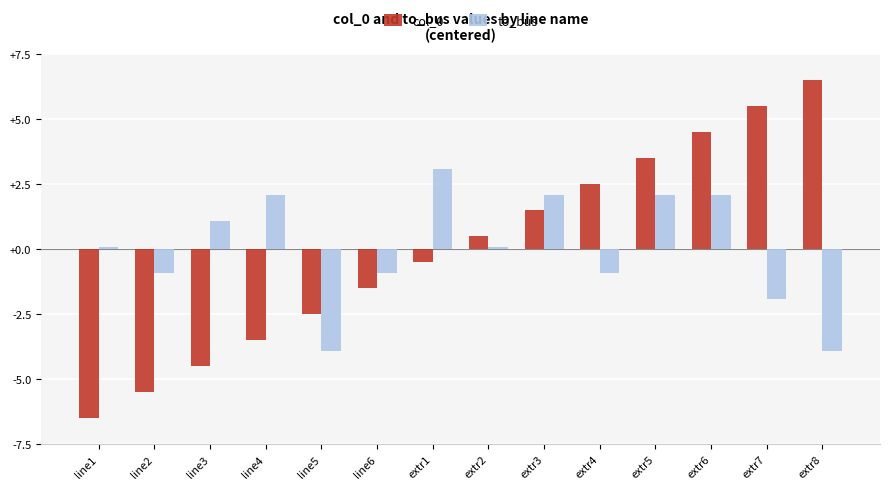

What is the greatest value displayed?

6.5